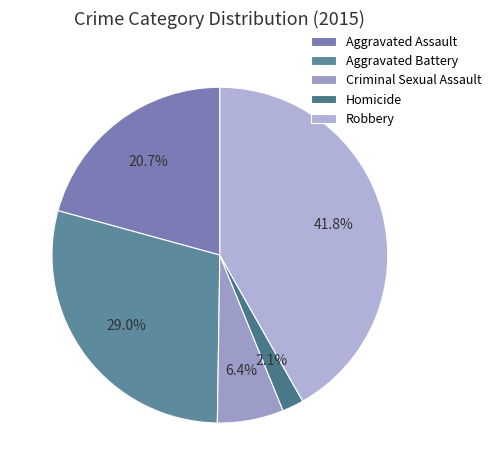

Is the sum of Aggravated Battery and Aggravated Assault greater than half?

No